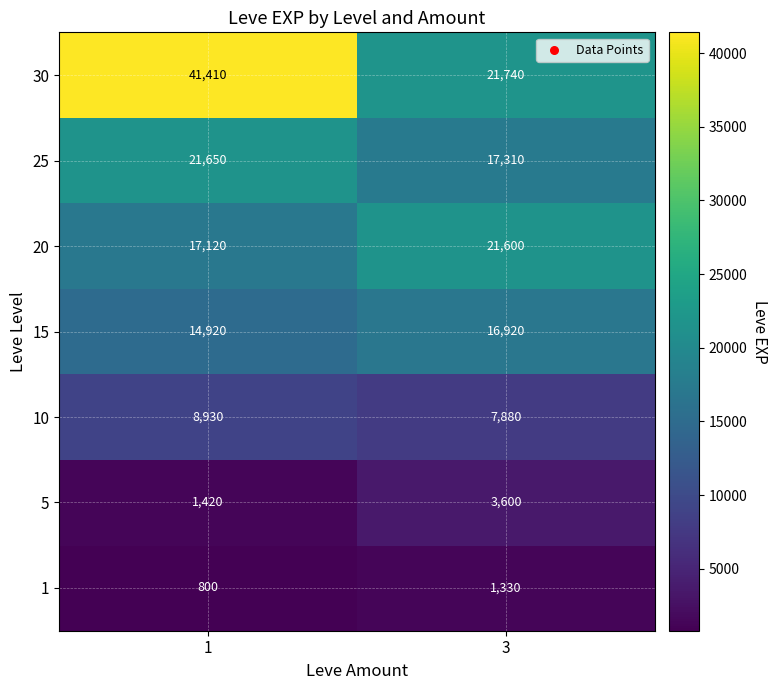

Reading right to left, transcribe all the data shown in this chart.

30: 21740	41410
25: 17310	21650
20: 21600	17120
15: 16920	14920
10: 7880	8930
5: 3600	1420
1: 1330	800